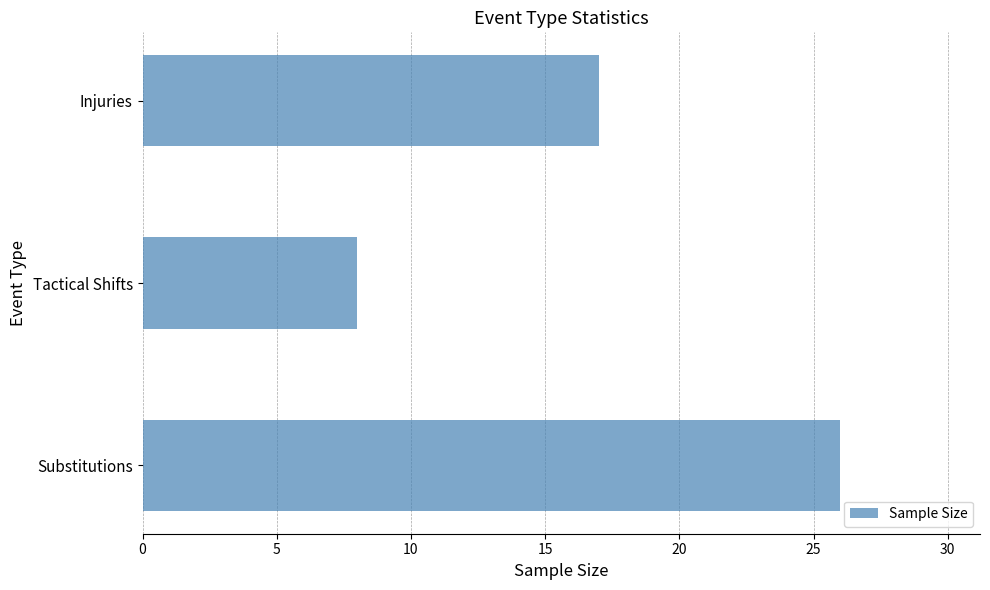

Is it true that the value at Injuries is 17?

True